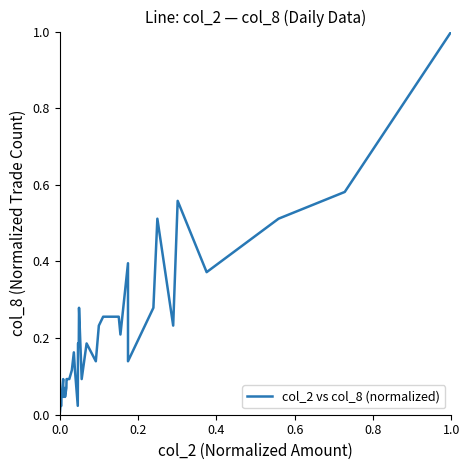

How many points are lower than both their immediate neighbors (excluding endpoints)?

9